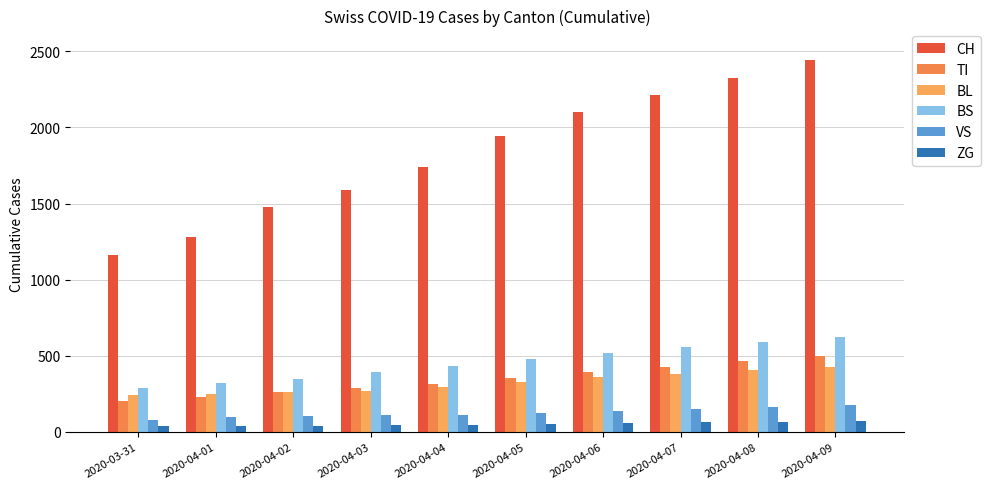

Which series has the largest total across all categories?

CH